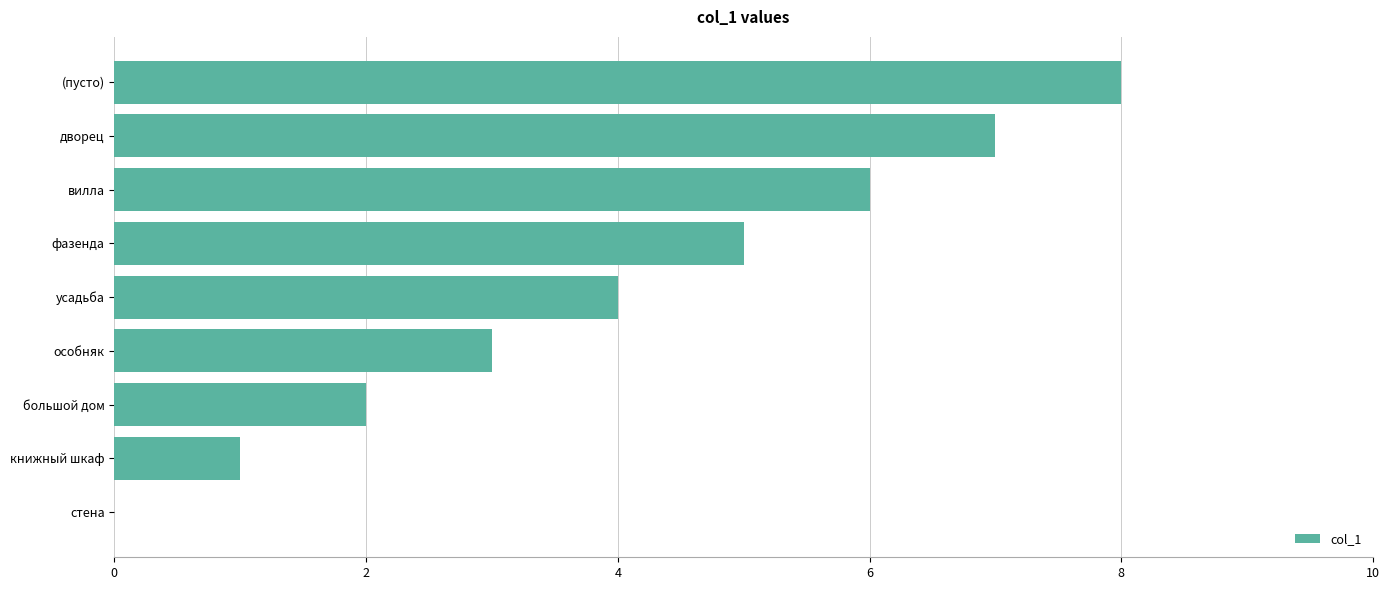

What is the sum of the values at стена and фазенда?

5